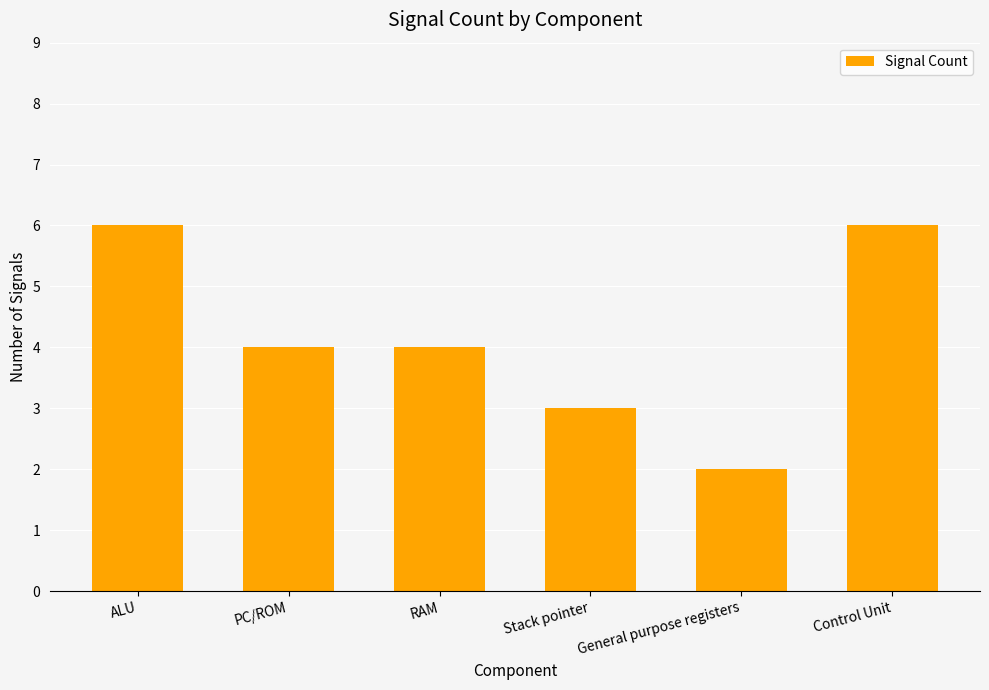

Reading left to right, transcribe all the data shown in this chart.

ALU=6	PC/ROM=4	RAM=4	Stack pointer=3	General purpose registers=2	Control Unit=6